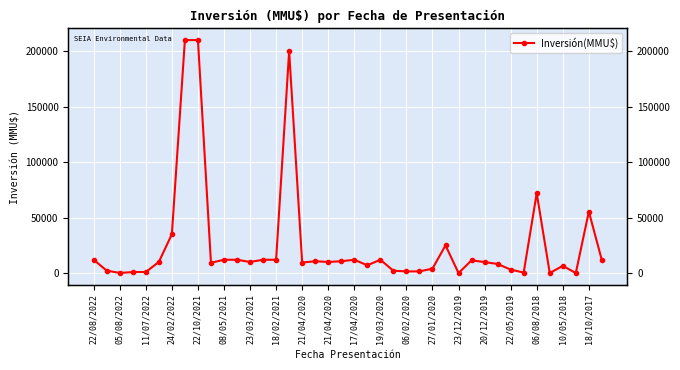

What is the value of the 37th point from the left?

6500